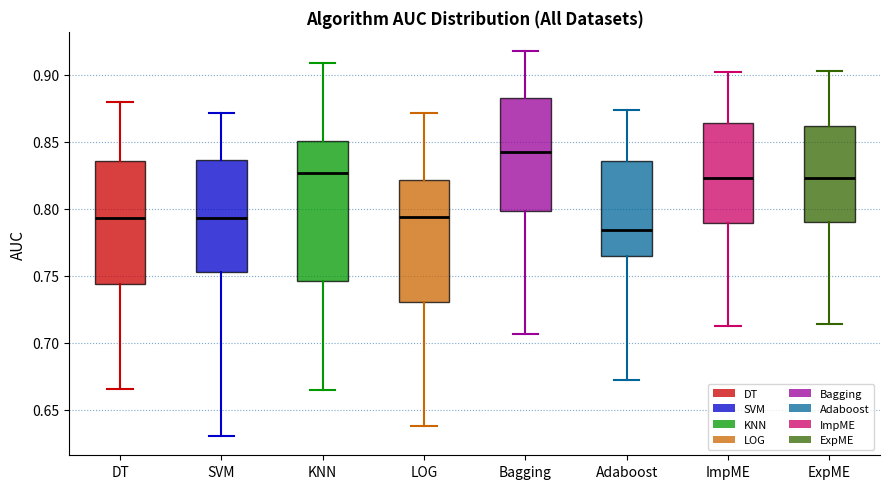

Where is the upper edge of the box for SVM on the y-axis? The values are not printed on the chart, so give them approximately, as read against the axis.

0.835